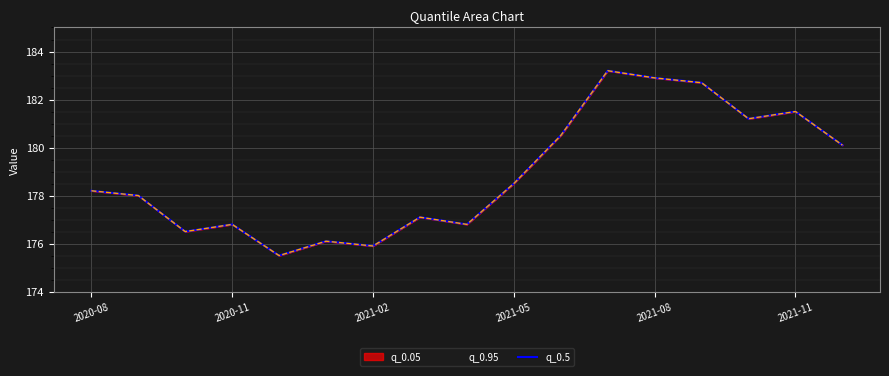

Which category has the highest value across all series?

11